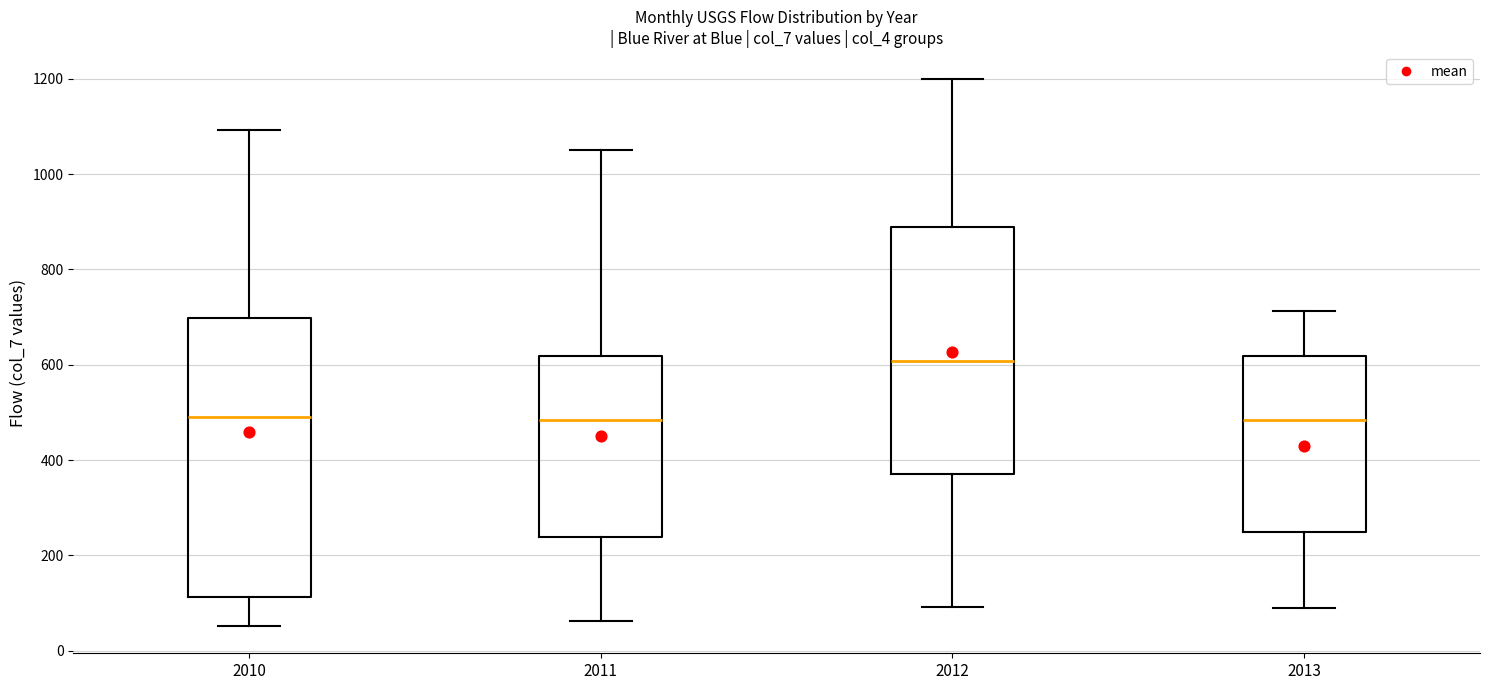

Reading left to right, transcribe this box plot: for each box, give where its median line is, the range the box spans, and where its two whiskers end, as read against the y-axis. The values are not printed on the chart, so give them approximately, as read against the axis.

2010: median 500, box 120 to 700, whiskers 60 to 1100
2011: median 480, box 240 to 620, whiskers 60 to 1060
2012: median 600, box 380 to 880, whiskers 100 to 1200
2013: median 480, box 240 to 620, whiskers 80 to 720